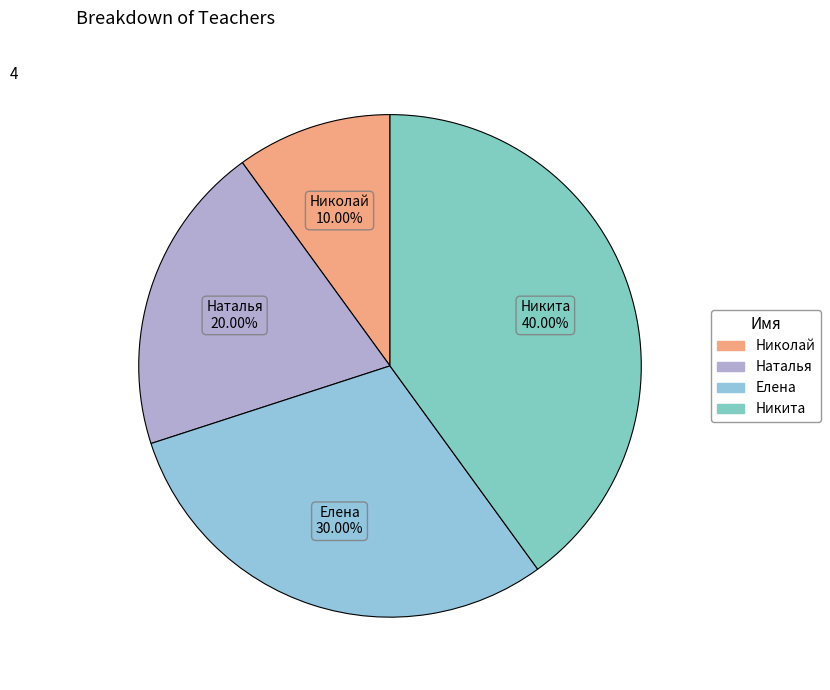

To the nearest percent, what is the difference between the largest and smallest slice percentages?

30%